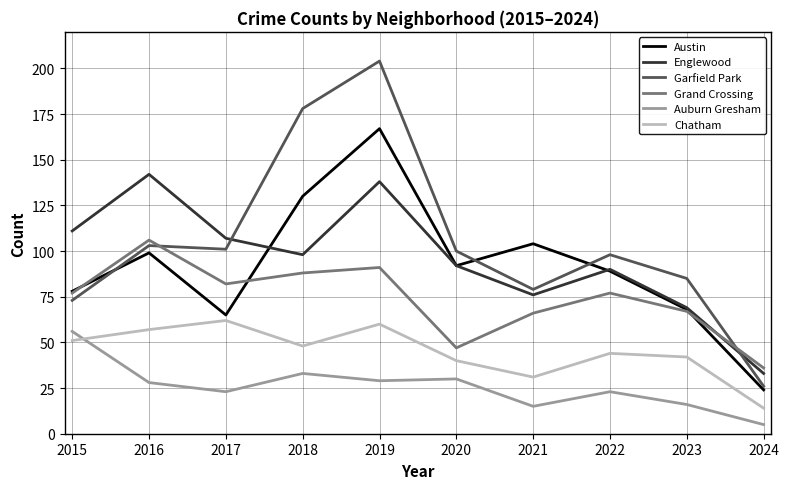

Reading right to left, list all the values displayed in this chart.

Austin: 2024=24	2023=68	2022=89	2021=104	2020=92	2019=167	2018=130	2017=65	2016=99	2015=78
Englewood: 2024=33	2023=69	2022=90	2021=76	2020=92	2019=138	2018=98	2017=107	2016=142	2015=111
Garfield Park: 2024=26	2023=85	2022=98	2021=79	2020=100	2019=204	2018=178	2017=101	2016=103	2015=73
Grand Crossing: 2024=36	2023=67	2022=77	2021=66	2020=47	2019=91	2018=88	2017=82	2016=106	2015=77
Auburn Gresham: 2024=5	2023=16	2022=23	2021=15	2020=30	2019=29	2018=33	2017=23	2016=28	2015=56
Chatham: 2024=14	2023=42	2022=44	2021=31	2020=40	2019=60	2018=48	2017=62	2016=57	2015=51